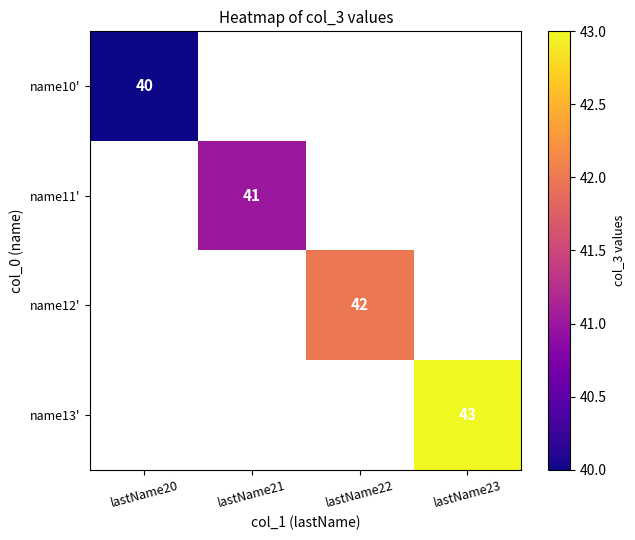

Is it true that name12' equals 42 at lastName22?

True